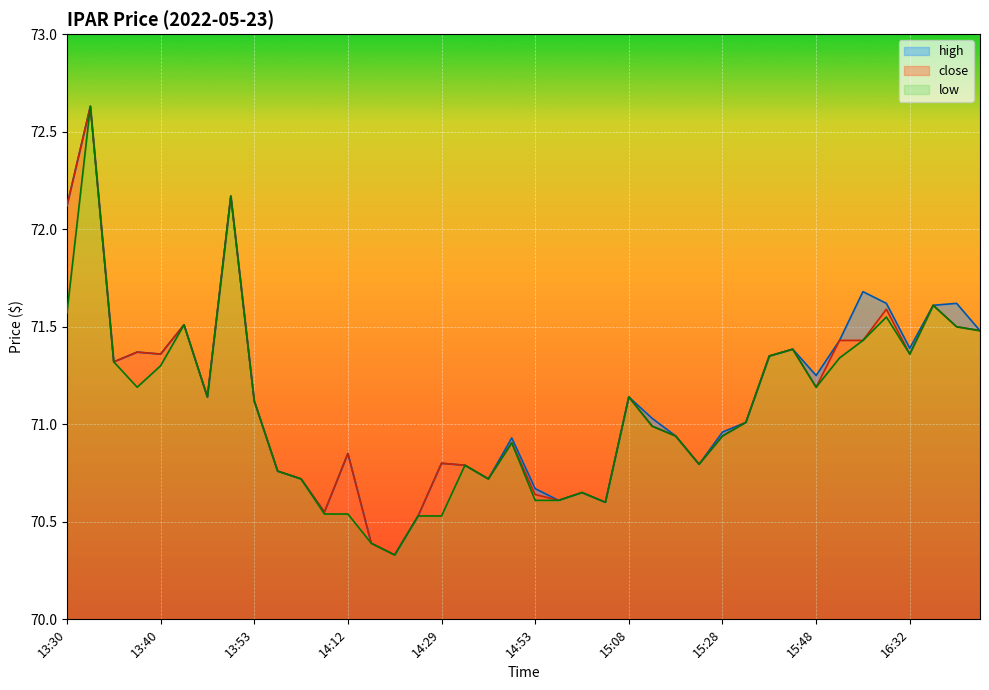

How many distinct data groups are displayed?

3